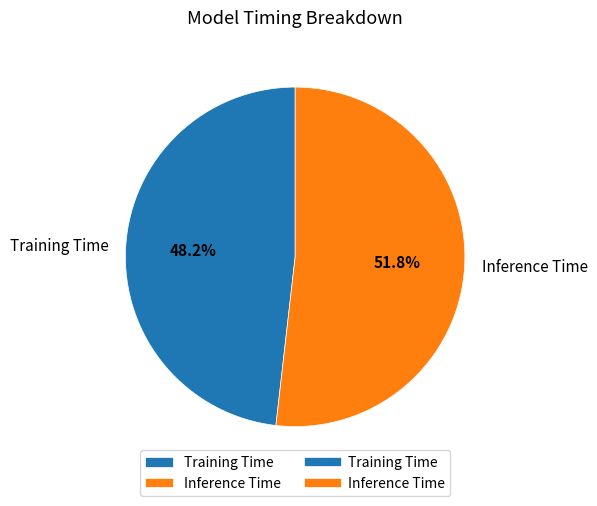

Which slice is the largest?

Inference Time